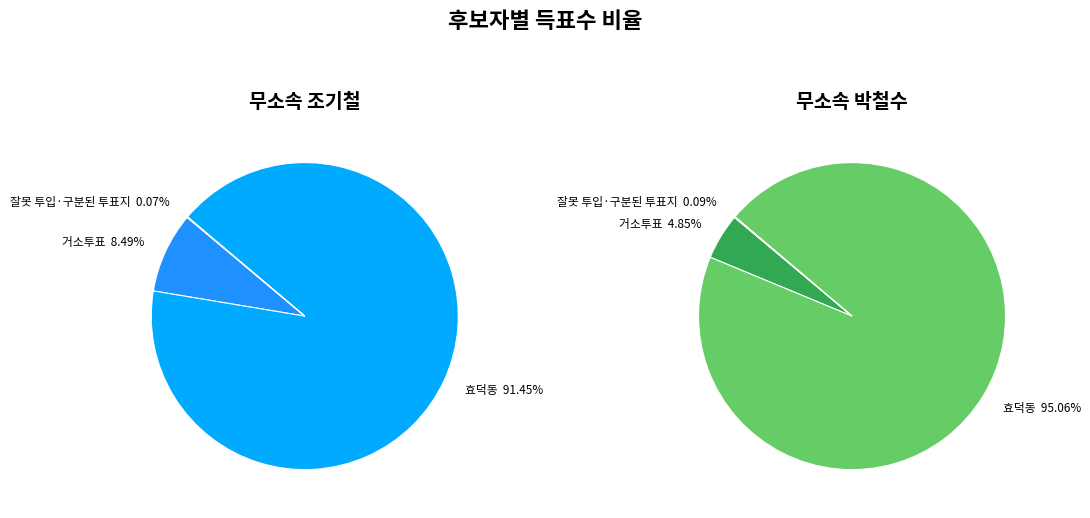

Which slice is the smallest?

잘못 투입·구분된 투표지